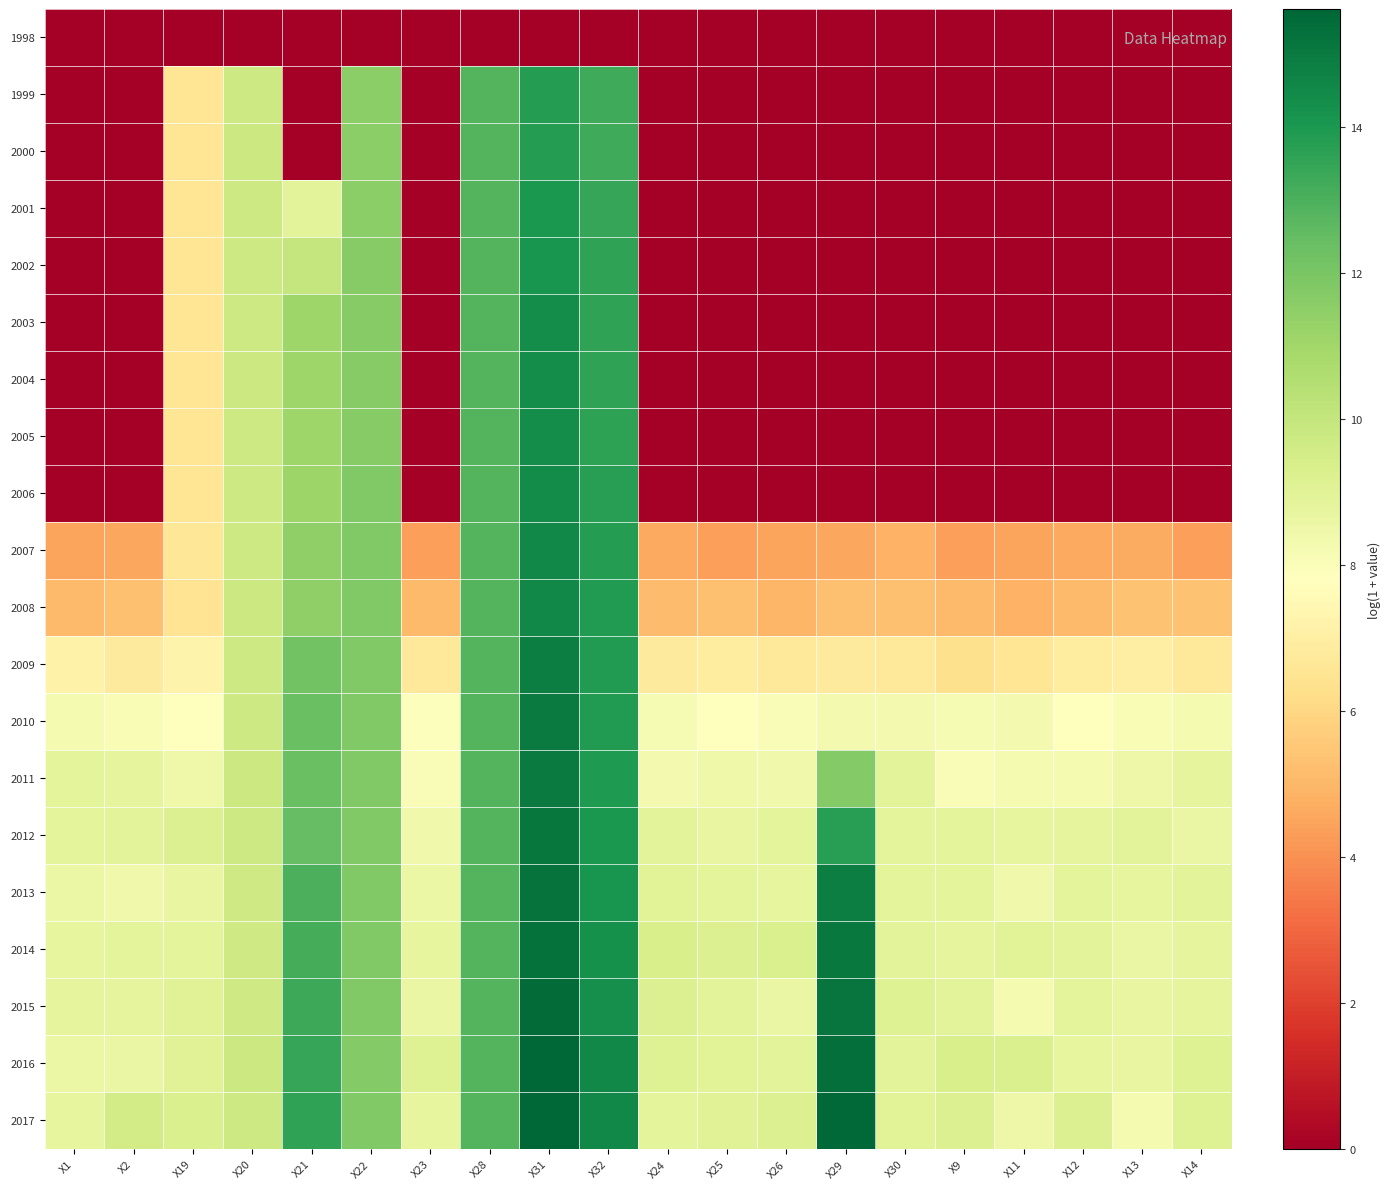

Reading left to right, transcribe all the data shown in this chart.

1998: X1=0.0	X2=0.0	X19=0.0	X20=0.0	X21=0.0	X22=0.0	X23=0.0	X28=0.0	X31=0.0	X32=0.0	X24=0.0	X25=0.0	X26=0.0	X29=0.0	X30=0.0	X9=0.0	X11=0.0	X12=0.0	X13=0.0	X14=0.0
1999: X1=0.0	X2=0.0	X19=6.6	X20=9.8	X21=0.0	X22=11.5	X23=0.0	X28=12.8	X31=13.8	X32=13.3	X24=0.0	X25=0.0	X26=0.0	X29=0.0	X30=0.0	X9=0.0	X11=0.0	X12=0.0	X13=0.0	X14=0.0
2000: X1=0.0	X2=0.0	X19=6.6	X20=9.8	X21=0.0	X22=11.5	X23=0.0	X28=12.8	X31=13.8	X32=13.3	X24=0.0	X25=0.0	X26=0.0	X29=0.0	X30=0.0	X9=0.0	X11=0.0	X12=0.0	X13=0.0	X14=0.0
2001: X1=0.0	X2=0.0	X19=6.6	X20=9.8	X21=8.9	X22=11.6	X23=0.0	X28=12.8	X31=14.0	X32=13.4	X24=0.0	X25=0.0	X26=0.0	X29=0.0	X30=0.0	X9=0.0	X11=0.0	X12=0.0	X13=0.0	X14=0.0
2002: X1=0.0	X2=0.0	X19=6.6	X20=9.8	X21=10.0	X22=11.7	X23=0.0	X28=12.8	X31=14.1	X32=13.6	X24=0.0	X25=0.0	X26=0.0	X29=0.0	X30=0.0	X9=0.0	X11=0.0	X12=0.0	X13=0.0	X14=0.0
2003: X1=0.0	X2=0.0	X19=6.6	X20=9.8	X21=11.1	X22=11.7	X23=0.0	X28=12.8	X31=14.3	X32=13.6	X24=0.0	X25=0.0	X26=0.0	X29=0.0	X30=0.0	X9=0.0	X11=0.0	X12=0.0	X13=0.0	X14=0.0
2004: X1=0.0	X2=0.0	X19=6.6	X20=9.8	X21=11.1	X22=11.7	X23=0.0	X28=12.8	X31=14.3	X32=13.6	X24=0.0	X25=0.0	X26=0.0	X29=0.0	X30=0.0	X9=0.0	X11=0.0	X12=0.0	X13=0.0	X14=0.0
2005: X1=0.0	X2=0.0	X19=6.6	X20=9.8	X21=11.1	X22=11.7	X23=0.0	X28=12.8	X31=14.3	X32=13.6	X24=0.0	X25=0.0	X26=0.0	X29=0.0	X30=0.0	X9=0.0	X11=0.0	X12=0.0	X13=0.0	X14=0.0
2006: X1=0.0	X2=0.0	X19=6.6	X20=9.8	X21=11.1	X22=11.8	X23=0.0	X28=12.8	X31=14.4	X32=13.8	X24=0.0	X25=0.0	X26=0.0	X29=0.0	X30=0.0	X9=0.0	X11=0.0	X12=0.0	X13=0.0	X14=0.0
2007: X1=4.5	X2=4.5	X19=6.6	X20=9.8	X21=11.4	X22=11.8	X23=4.4	X28=12.8	X31=14.5	X32=13.8	X24=4.6	X25=4.4	X26=4.5	X29=4.5	X30=4.8	X9=4.4	X11=4.5	X12=4.6	X13=4.7	X14=4.4
2008: X1=5.1	X2=5.3	X19=6.5	X20=9.8	X21=11.4	X22=11.8	X23=5.1	X28=12.8	X31=14.6	X32=13.9	X24=5.1	X25=5.3	X26=5.0	X29=5.3	X30=5.3	X9=5.1	X11=4.8	X12=5.1	X13=5.3	X14=5.4
2009: X1=7.1	X2=6.8	X19=7.2	X20=9.8	X21=12.2	X22=11.8	X23=6.8	X28=12.8	X31=14.9	X32=13.9	X24=6.8	X25=6.8	X26=6.7	X29=6.8	X30=6.6	X9=6.3	X11=6.5	X12=6.9	X13=7.0	X14=6.7
2010: X1=8.2	X2=8.1	X19=7.8	X20=9.8	X21=12.3	X22=11.8	X23=7.9	X28=12.8	X31=15.0	X32=13.9	X24=8.2	X25=7.8	X26=8.0	X29=8.3	X30=8.2	X9=8.1	X11=8.2	X12=7.8	X13=8.1	X14=8.2
2011: X1=8.9	X2=8.8	X19=8.5	X20=9.8	X21=12.3	X22=11.8	X23=8.0	X28=12.8	X31=15.0	X32=13.9	X24=8.3	X25=8.5	X26=8.4	X29=11.8	X30=9.0	X9=8.0	X11=8.2	X12=8.2	X13=8.5	X14=8.8
2012: X1=8.9	X2=8.9	X19=9.1	X20=9.7	X21=12.5	X22=11.8	X23=8.4	X28=12.8	X31=15.1	X32=14.0	X24=8.9	X25=8.7	X26=8.9	X29=13.8	X30=8.9	X9=8.8	X11=8.7	X12=8.8	X13=8.9	X14=8.6
2013: X1=8.6	X2=8.4	X19=8.7	X20=9.7	X21=13.0	X22=11.8	X23=8.6	X28=12.8	X31=15.2	X32=14.1	X24=9.0	X25=8.9	X26=8.7	X29=14.8	X30=8.9	X9=8.9	X11=8.4	X12=8.9	X13=8.7	X14=8.9
2014: X1=8.8	X2=8.9	X19=8.9	X20=9.7	X21=13.1	X22=11.8	X23=8.8	X28=12.8	X31=15.3	X32=14.2	X24=9.3	X25=9.2	X26=9.3	X29=15.0	X30=8.9	X9=8.8	X11=9.0	X12=8.9	X13=8.6	X14=8.8
2015: X1=8.8	X2=8.8	X19=9.1	X20=9.7	X21=13.3	X22=11.8	X23=8.6	X28=12.8	X31=15.5	X32=14.3	X24=9.2	X25=8.9	X26=8.6	X29=15.2	X30=9.1	X9=8.9	X11=8.2	X12=8.9	X13=8.7	X14=8.8
2016: X1=8.6	X2=8.6	X19=9.0	X20=9.8	X21=13.4	X22=11.8	X23=9.1	X28=12.8	X31=15.6	X32=14.6	X24=9.1	X25=9.0	X26=8.9	X29=15.3	X30=9.0	X9=9.4	X11=9.3	X12=8.7	X13=8.7	X14=9.1
2017: X1=8.8	X2=9.6	X19=9.3	X20=9.7	X21=13.6	X22=11.8	X23=8.8	X28=12.8	X31=15.6	X32=14.5	X24=8.9	X25=9.0	X26=9.2	X29=15.5	X30=9.0	X9=9.2	X11=8.5	X12=9.2	X13=8.2	X14=9.1